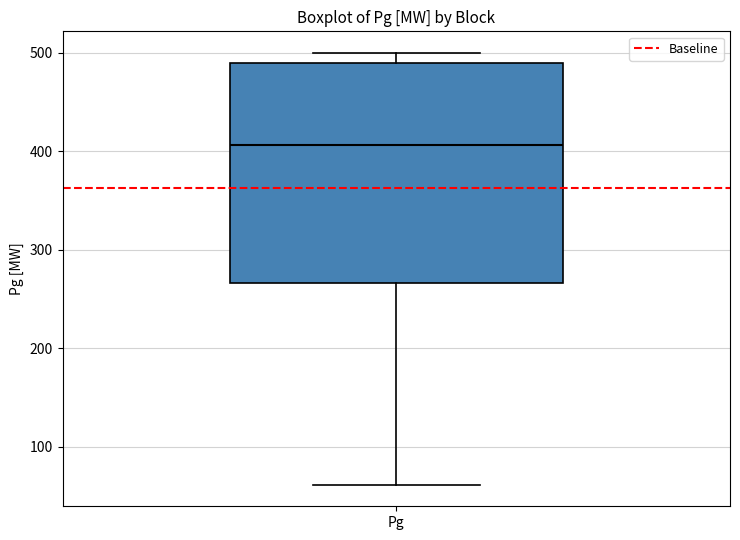

Transcribe this box plot: give where the median line is, the range the box spans, and where the two whiskers end, as read against the y-axis. The values are not printed on the chart, so give them approximately, as read against the axis.

median 410, box 270 to 490, whiskers 60 to 500